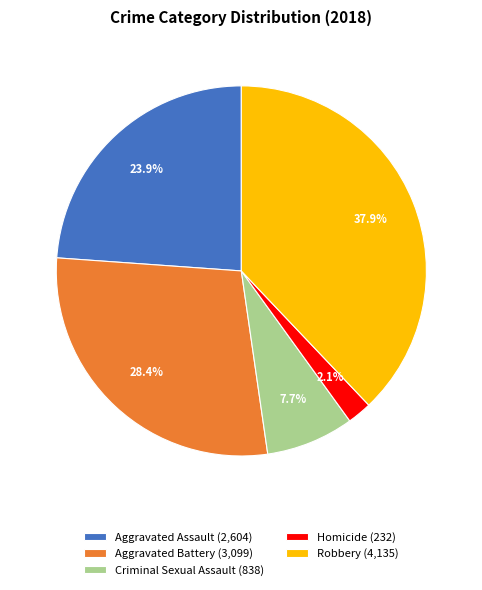

Combined, what portion of the pie is Aggravated Battery and Criminal Sexual Assault?

36.1%